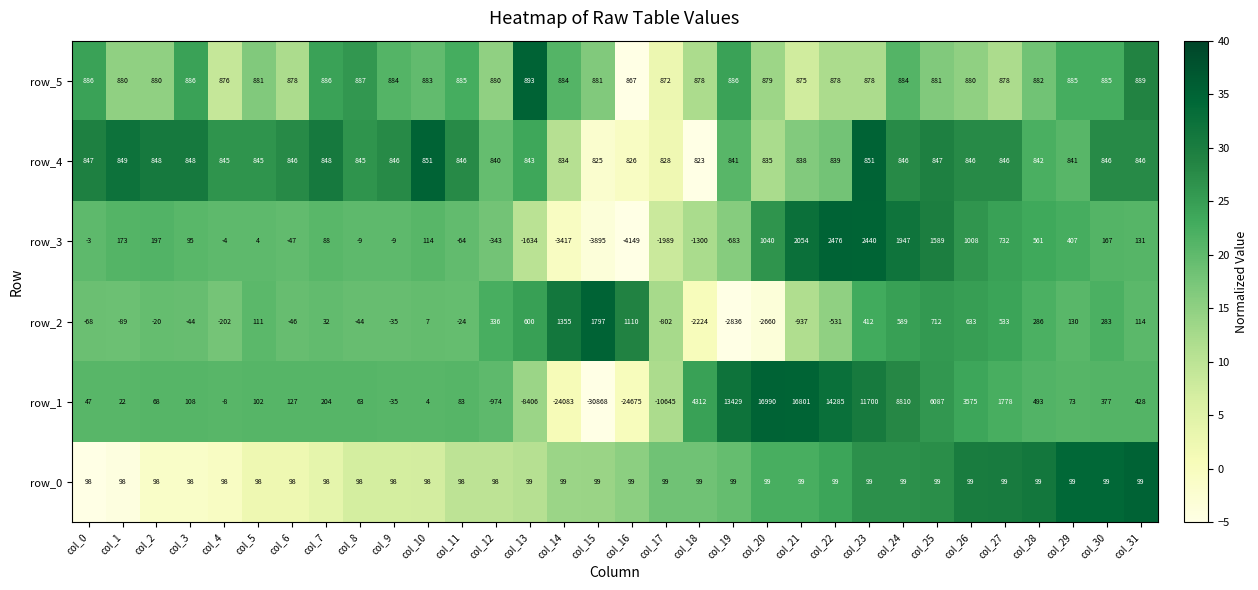

At col_0, list the series in order from smallest to largest.

row_2, row_3, row_1, row_0, row_4, row_5